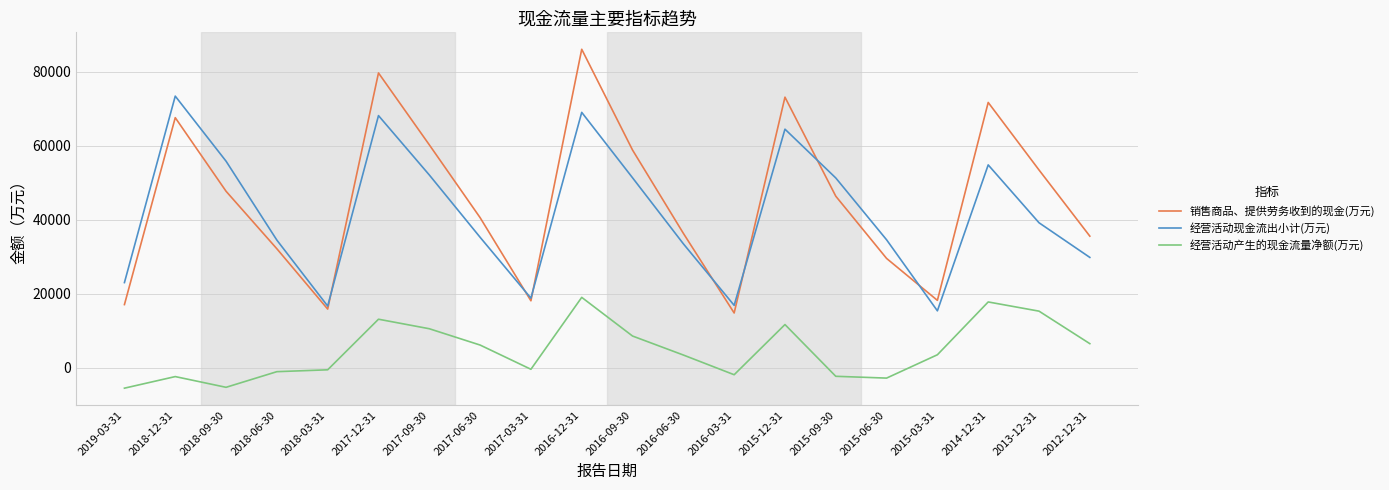

What is the average value of the 经营活动现金流出小计(万元) series?

41939